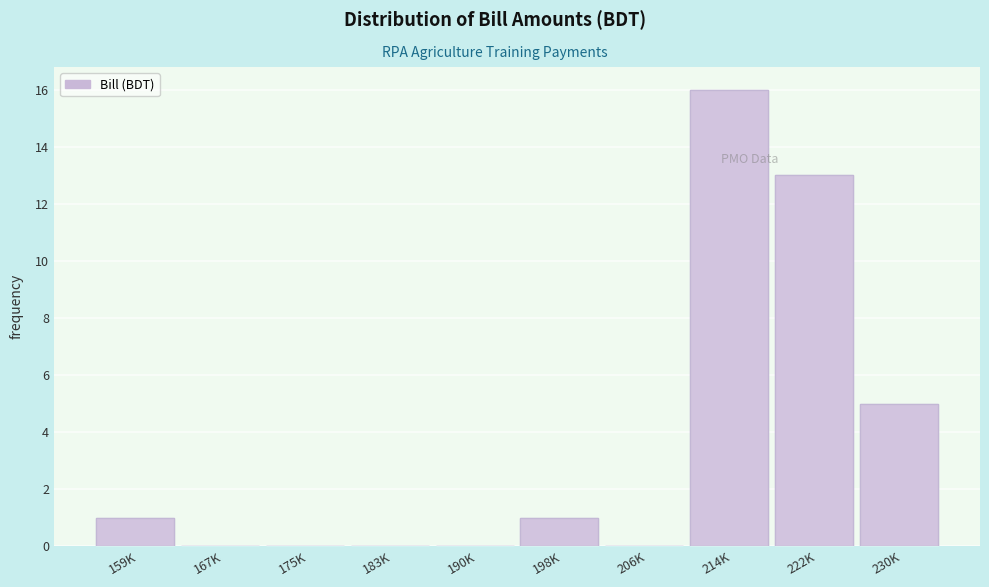

Reading left to right, list all the values displayed in this chart.

159K=1	167K=0	175K=0	183K=0	190K=0	198K=1	206K=0	214K=16	222K=13	230K=5